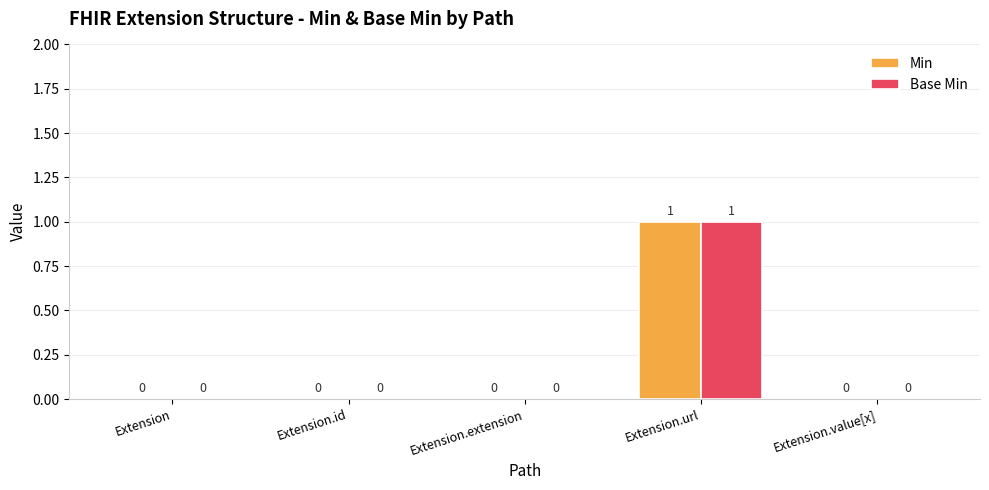

At which category is the sum across all series the highest?

Extension.url